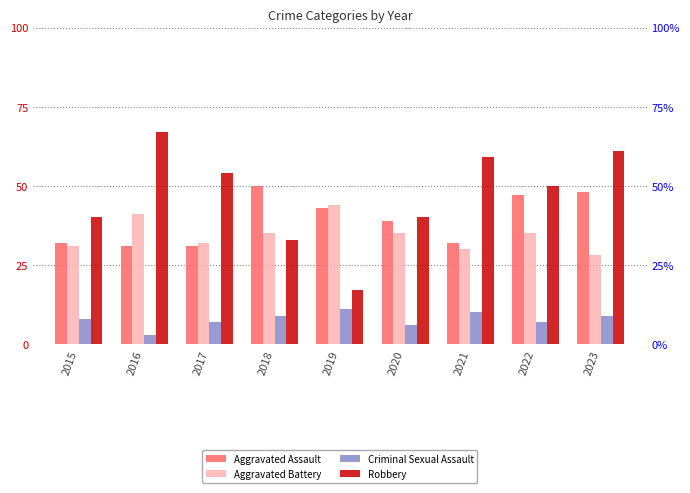

Where does the Aggravated Battery series first go above 35?

2016